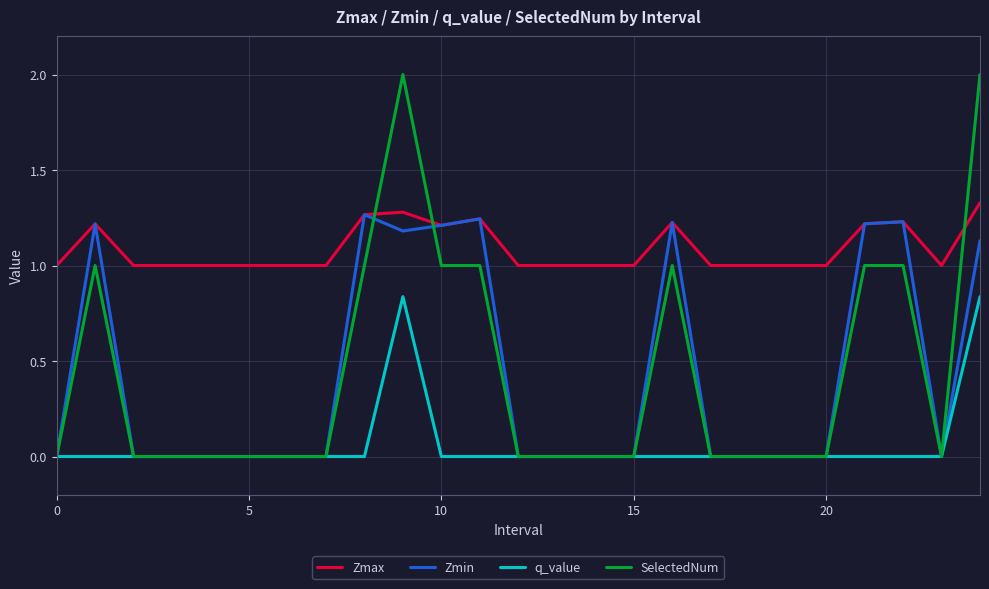

Which series has the widest spread of values?

SelectedNum